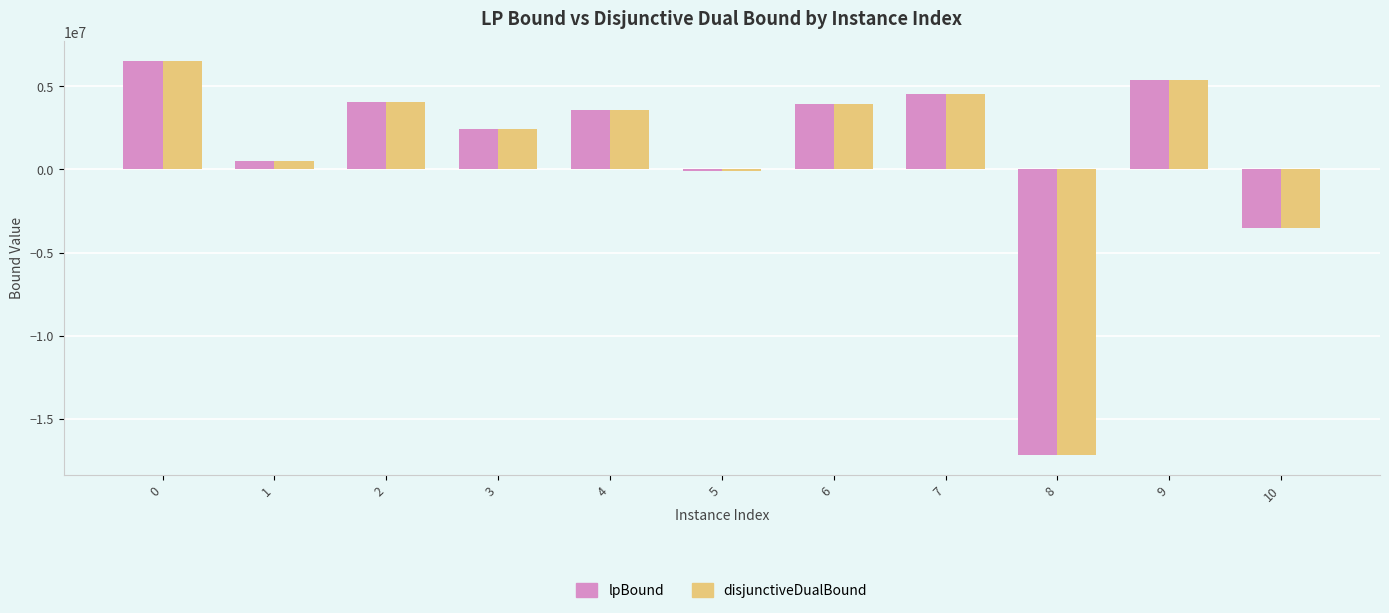

Where is lpBound nearest to the value -5339600?

10